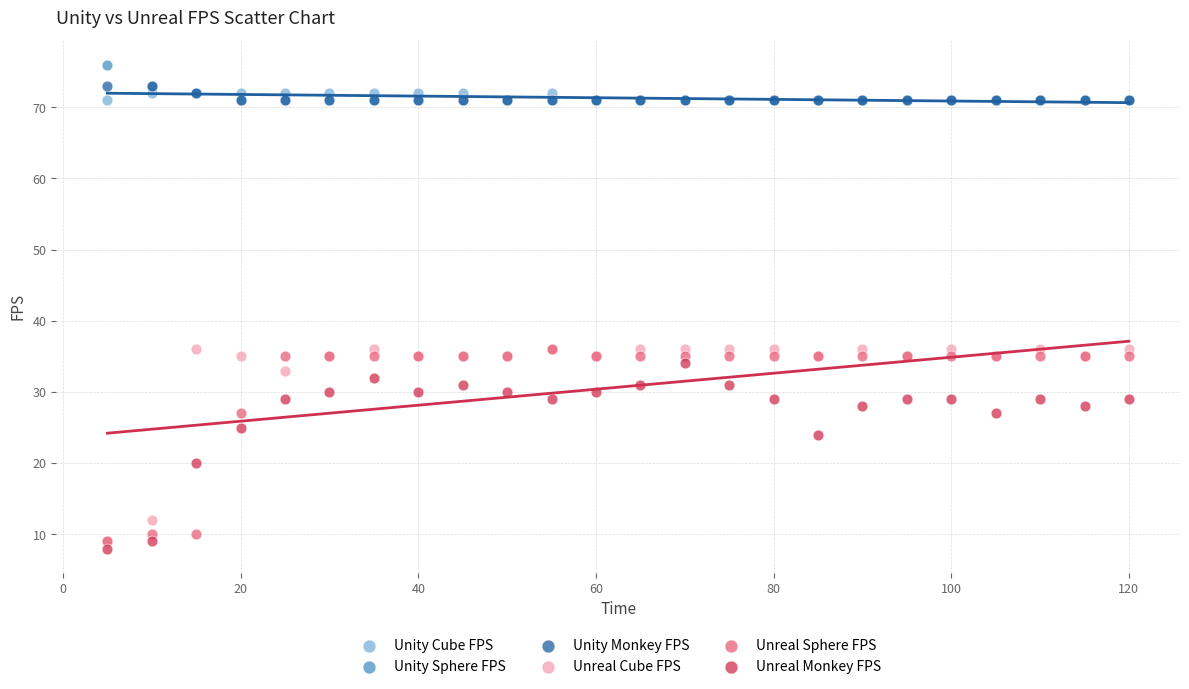

Which series has the largest Y range (max minus min)?

Unreal Cube FPS